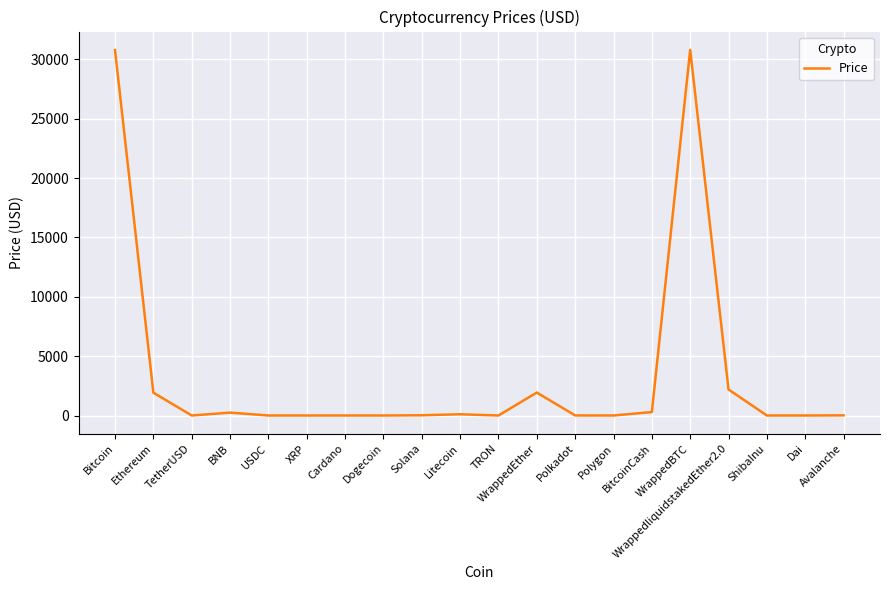

How many lines are shown in the chart?

1